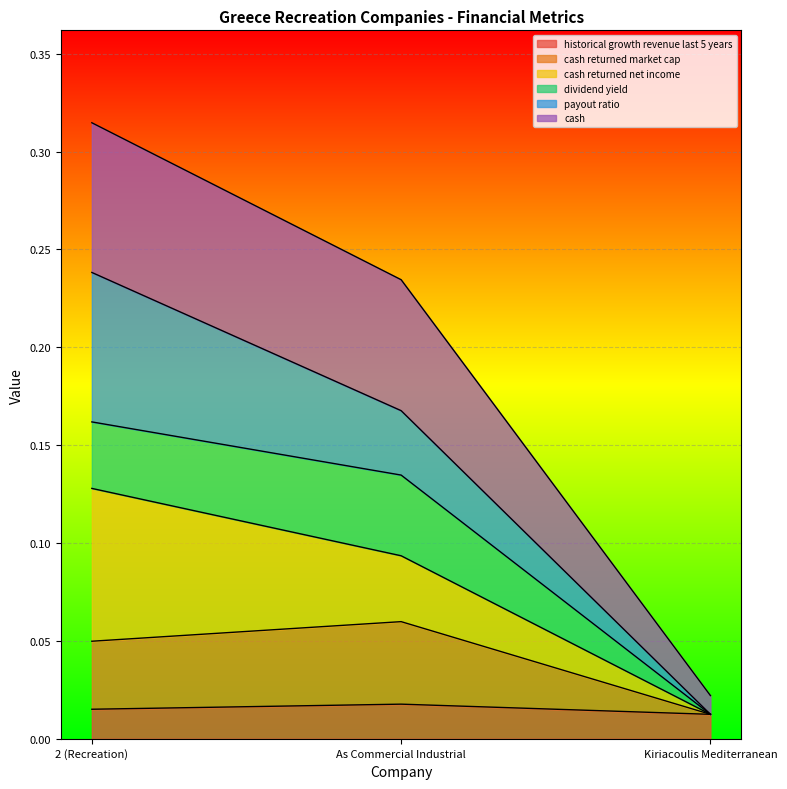

How many lines are shown in the chart?

6